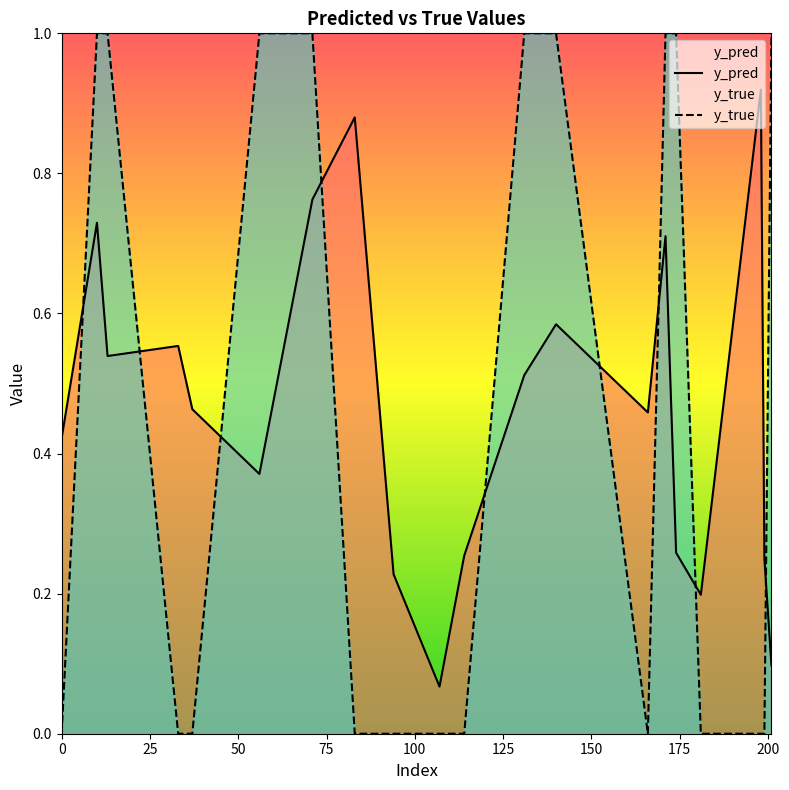

The value of y_true at 198 is 0.5. True or false?

False